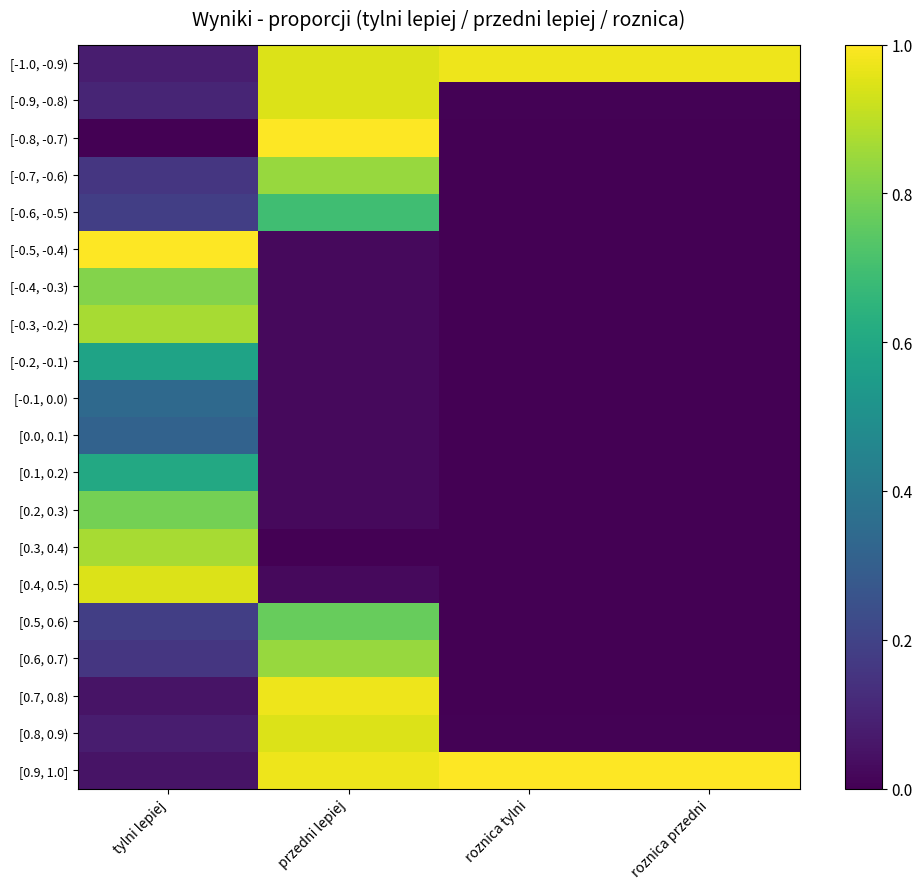

What is the total value across all series at roznica przedni?

2.0